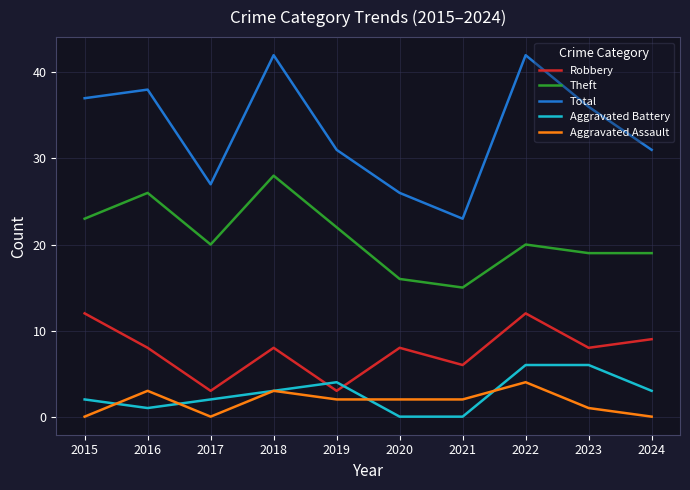

Reading left to right, list all the values displayed in this chart.

Robbery: 12	8	3	8	3	8	6	12	8	9
Theft: 23	26	20	28	22	16	15	20	19	19
Total: 37	38	27	42	31	26	23	42	36	31
Aggravated Battery: 2	1	2	3	4	0	0	6	6	3
Aggravated Assault: 0	3	0	3	2	2	2	4	1	0